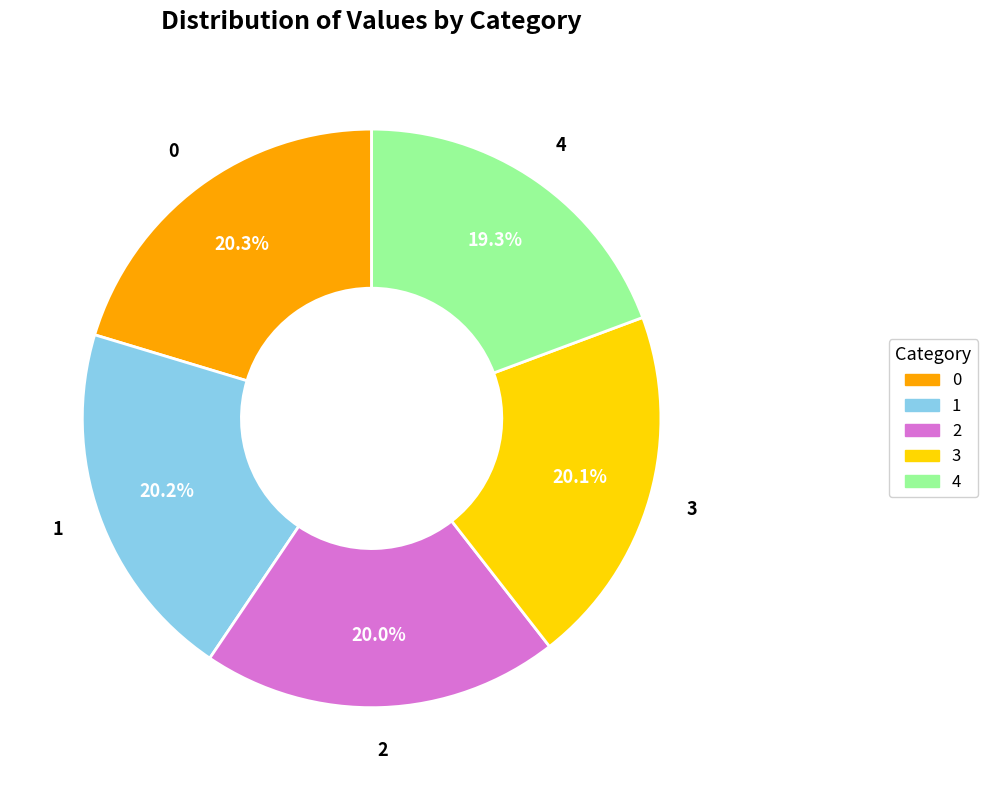

Does any single category account for the majority?

No